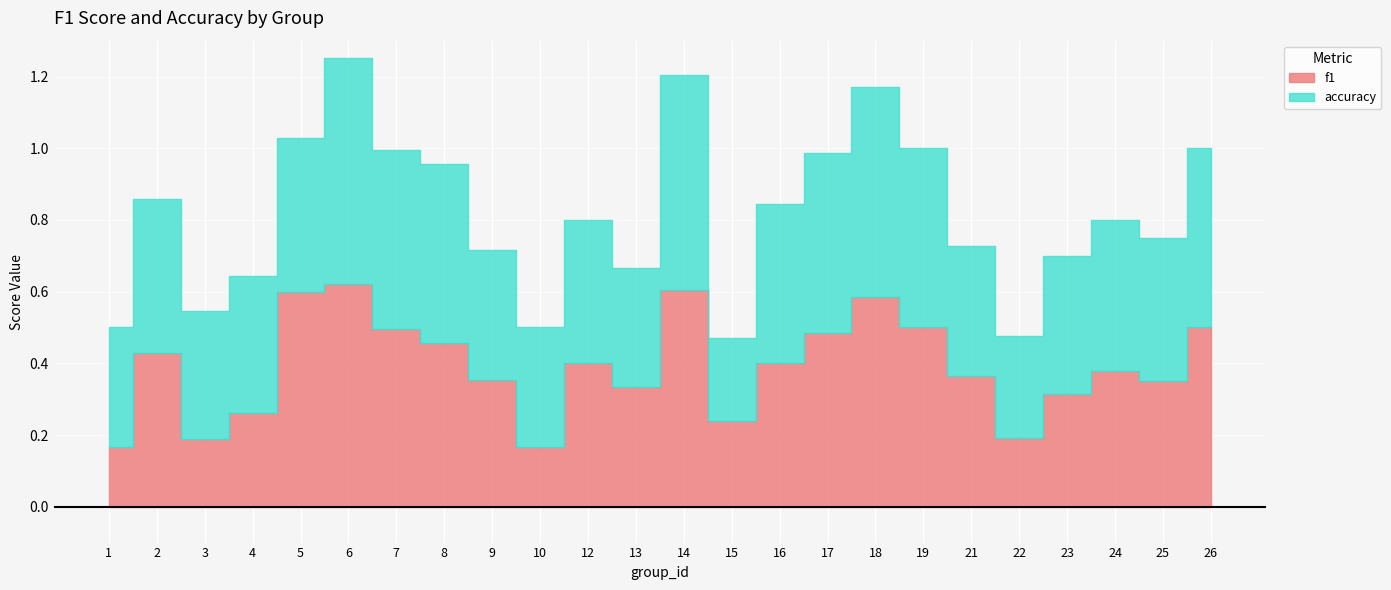

What is the maximum value shown in the chart?

0.6